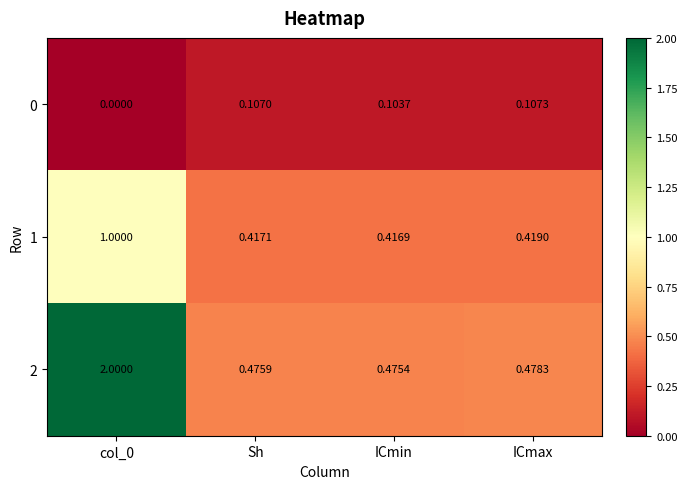

Where is 1 nearest to the value 0?

ICmin